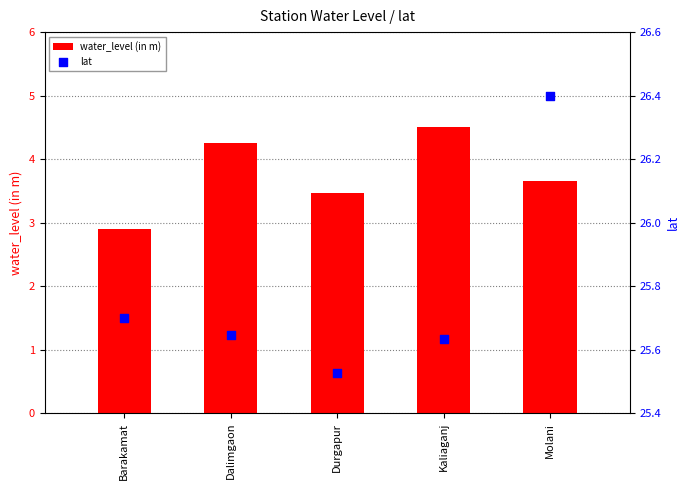

At how many categories does at least one series exceed 19?

5